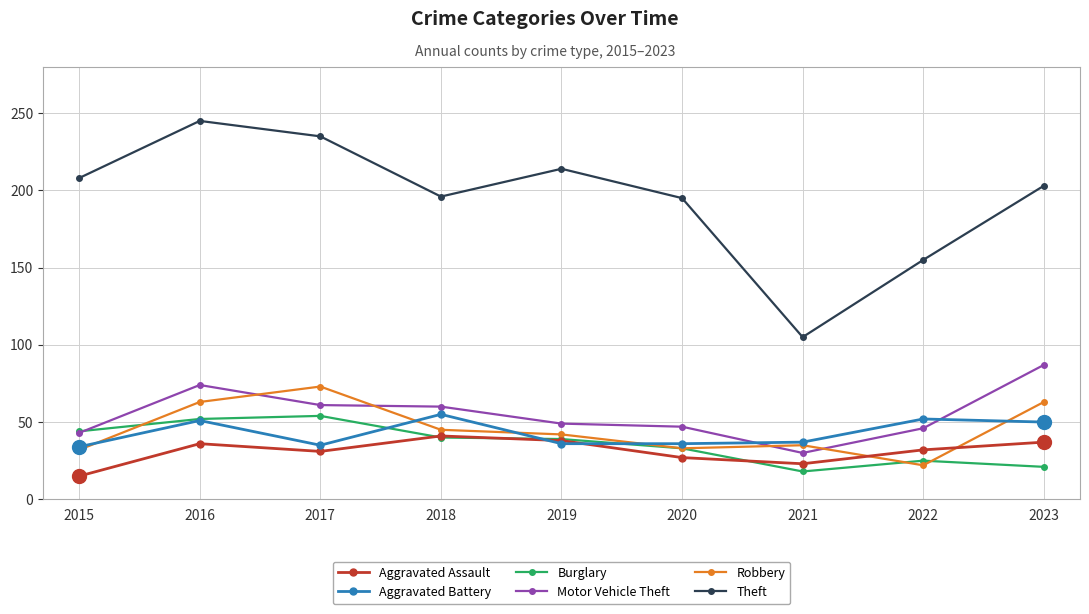

Is the value of Aggravated Assault at 2018 greater than the value of Motor Vehicle Theft at 2017?

No